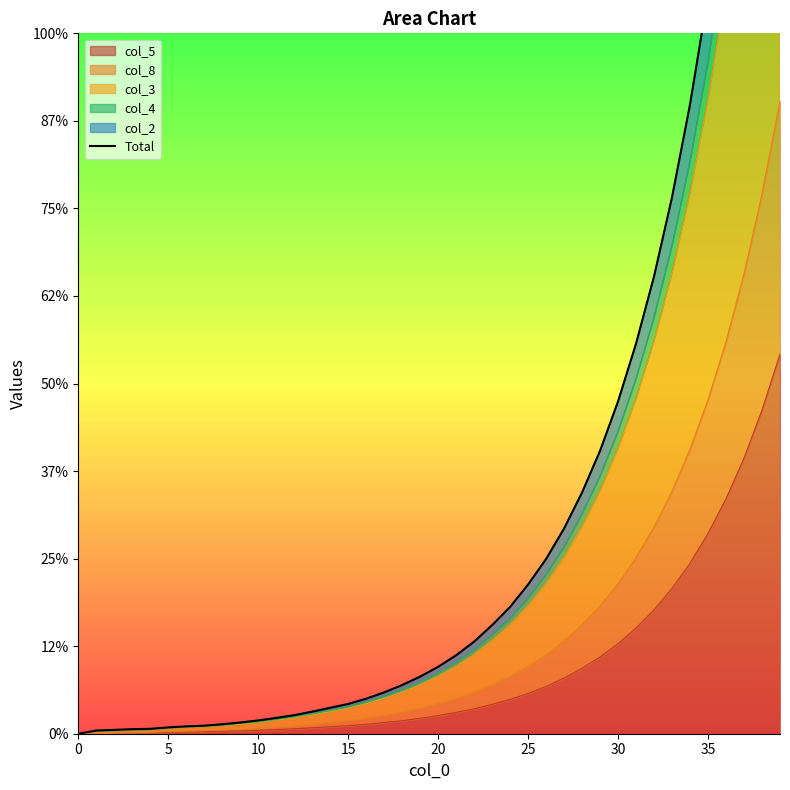

Read the value at 5.

0.1